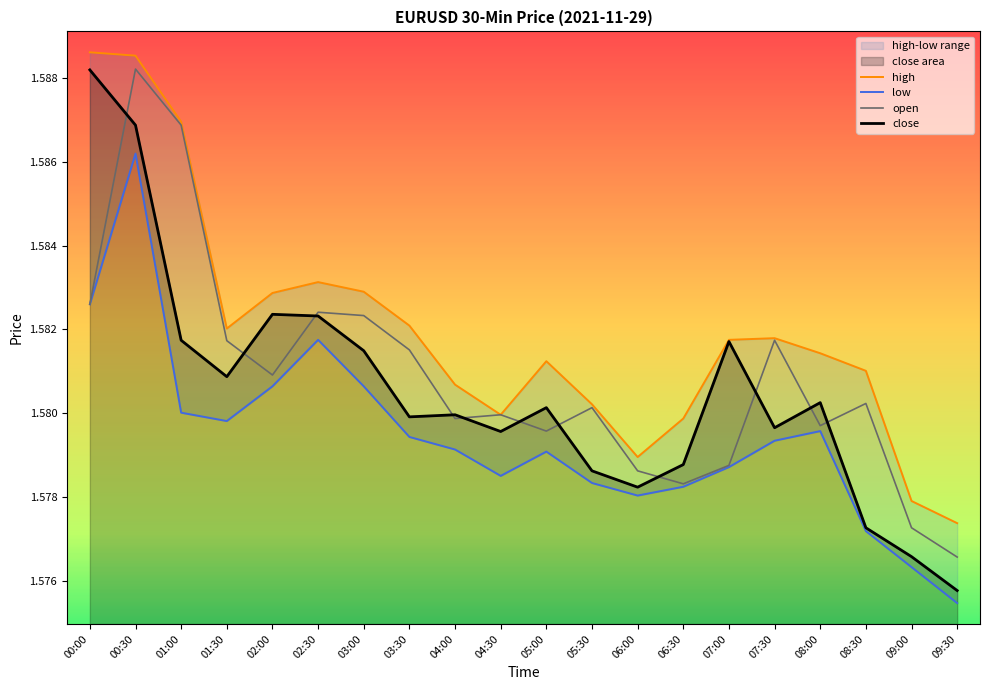

What is the label of the 14th point from the right?

03:00